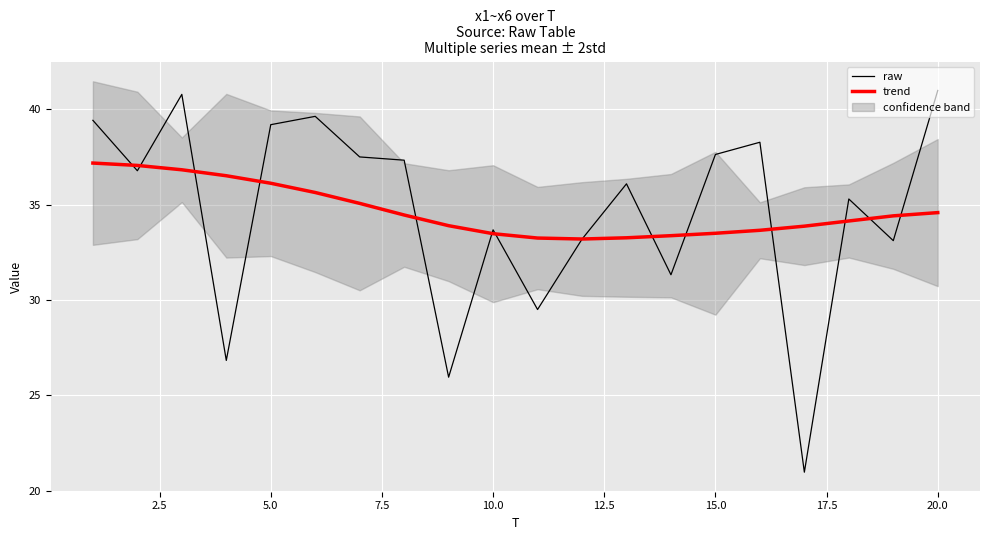

The trend series shows 34.6 at 20.0. True or false?

True